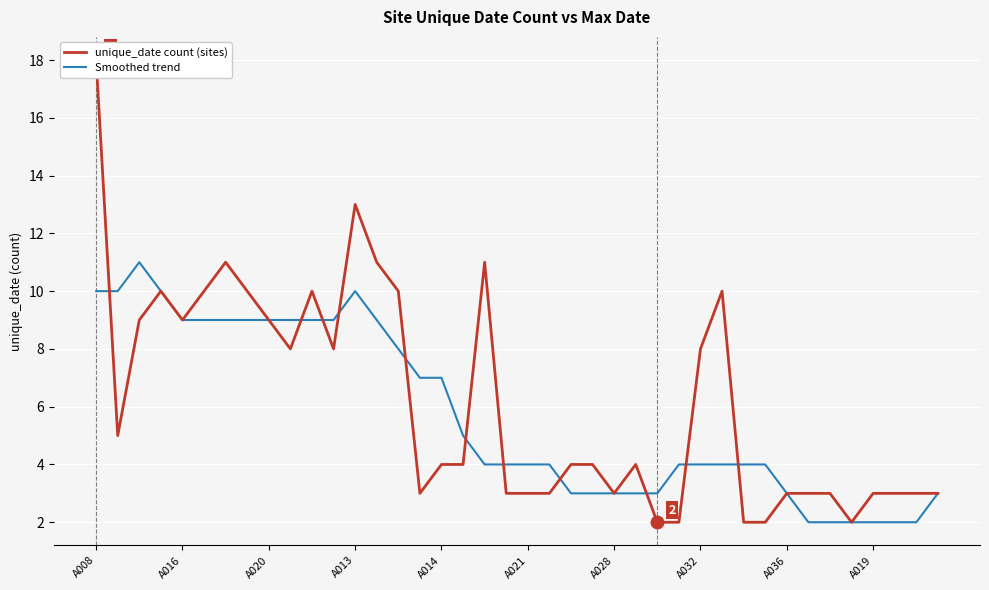

Rank the series at 15 from highest to lowest value.

Smoothed trend, unique_date count (sites)